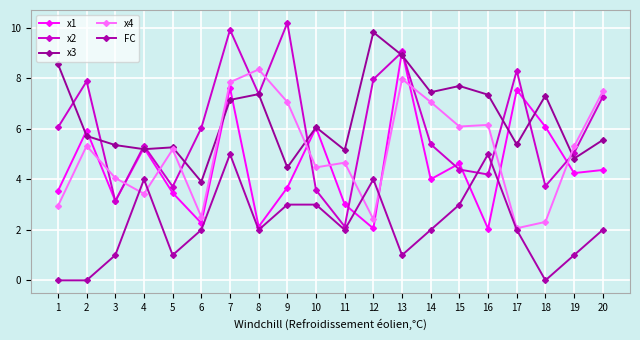

How many interior local peaks does the x4 series have?

6